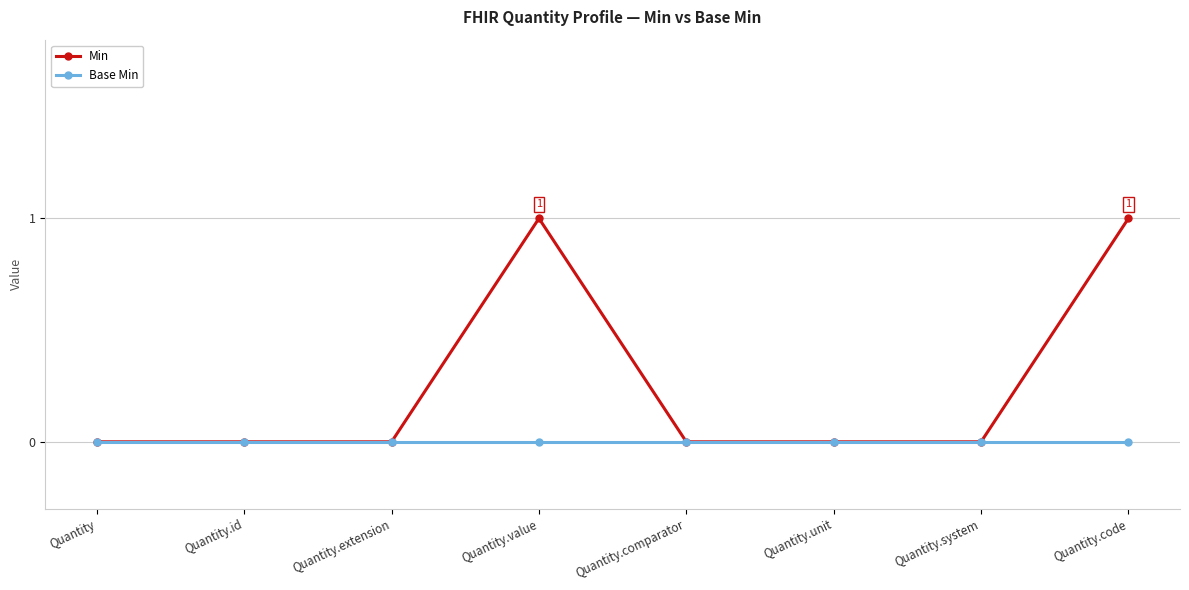

Count the number of categories in the chart.

8